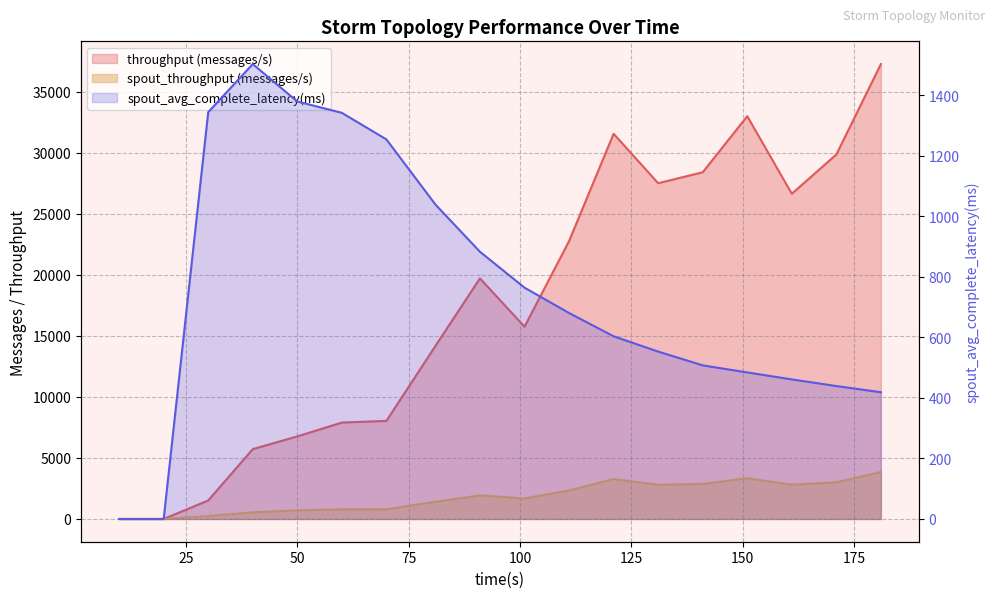

Does the chart display data point markers on the line(s)?

No